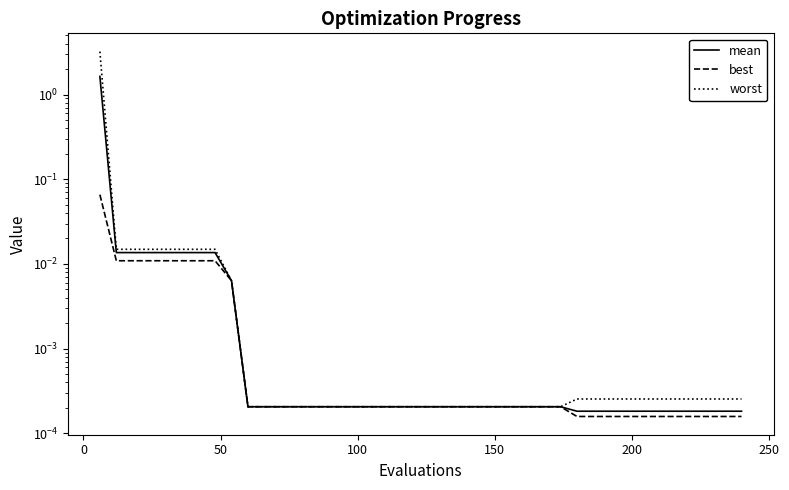

How many distinct data groups are displayed?

3